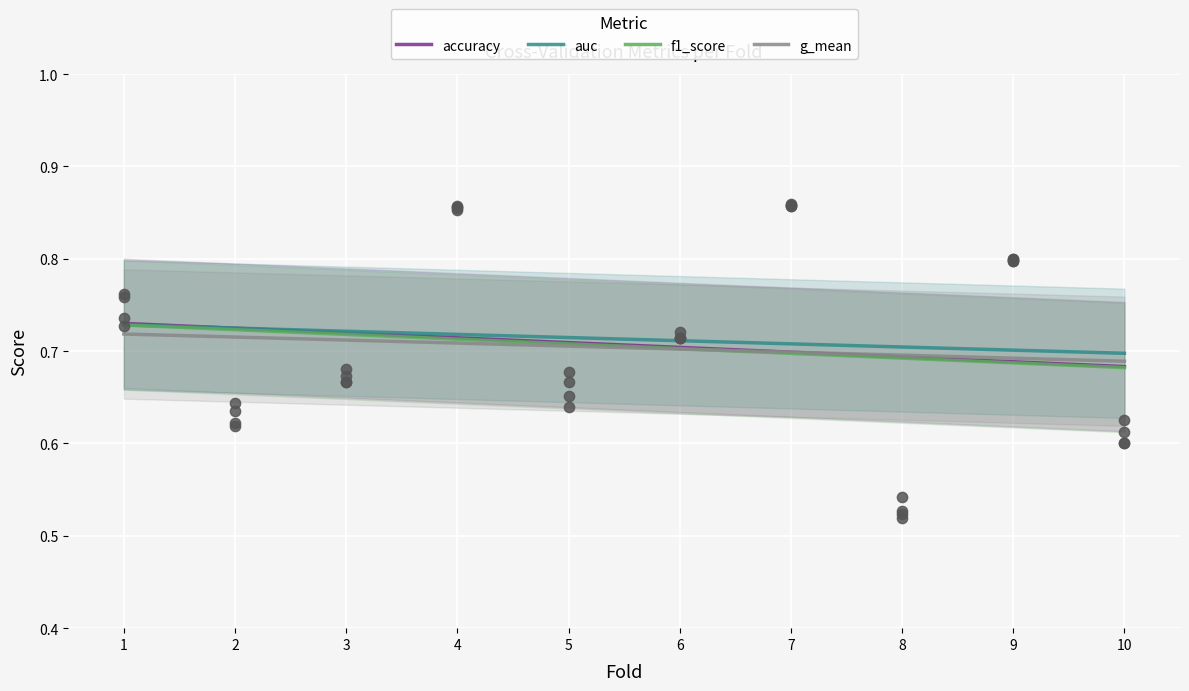

What are all the series names shown in the legend?

accuracy, auc, f1_score, g_mean